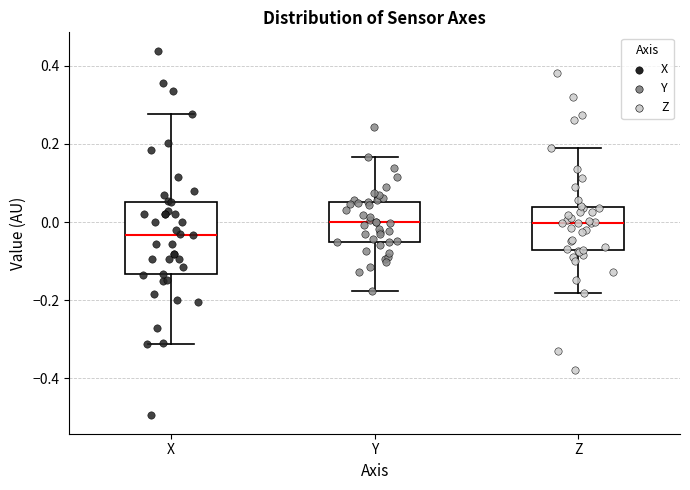

Which box's median line is the lowest?

X